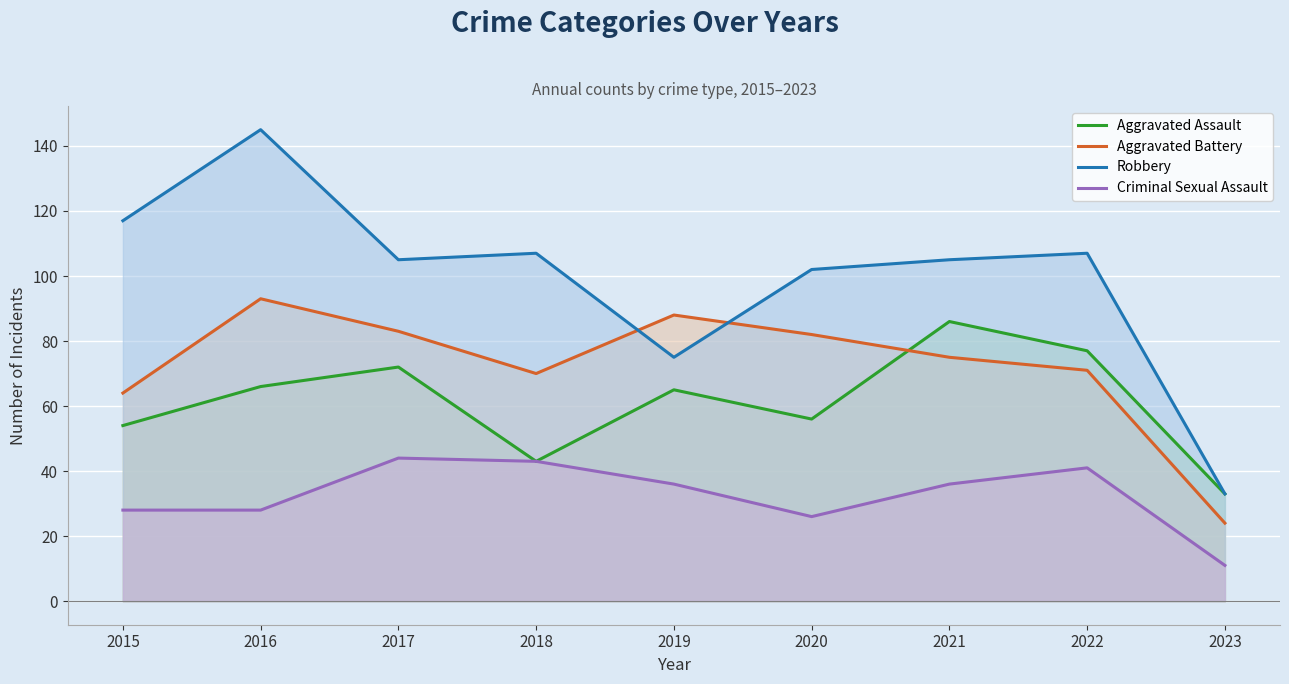

At which category does Aggravated Assault reach its first local valley?

2018